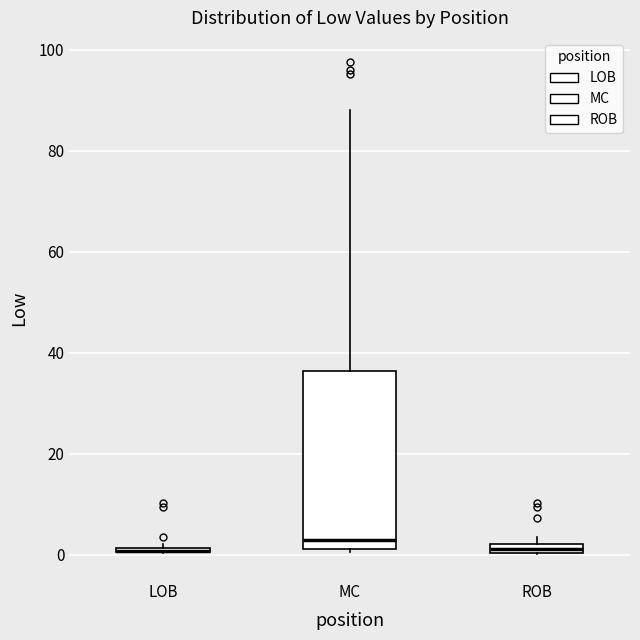

Where is the lower edge of the box for MC on the y-axis? The values are not printed on the chart, so give them approximately, as read against the axis.

2